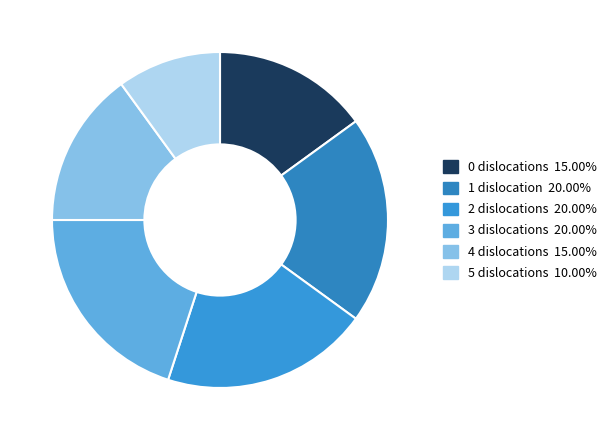

What is the largest slice in the pie chart?

2